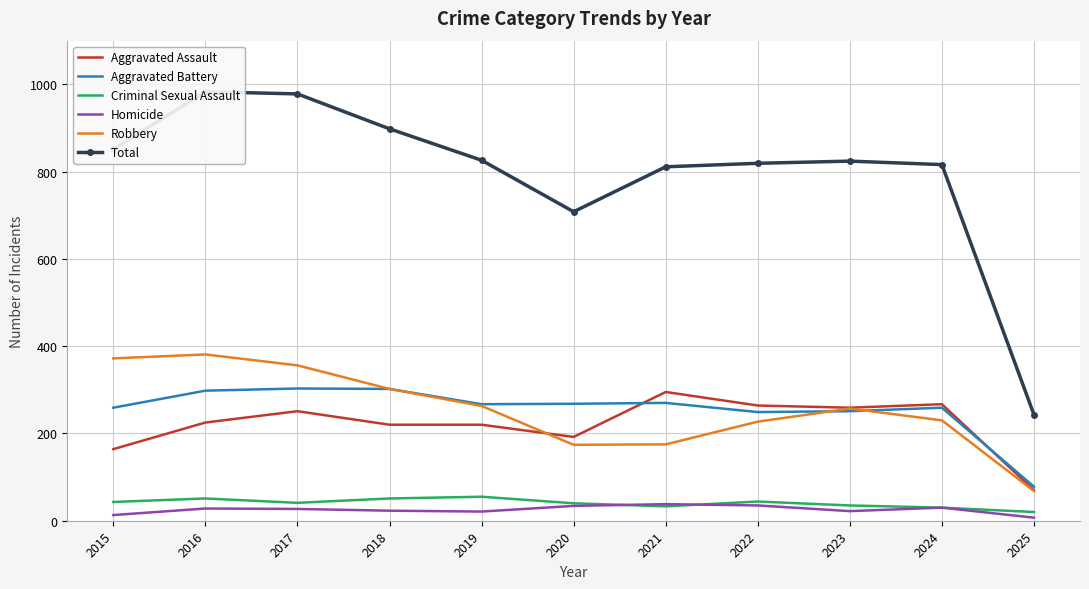

Where do Robbery and Aggravated Battery first cross each other?

2022 and 2023